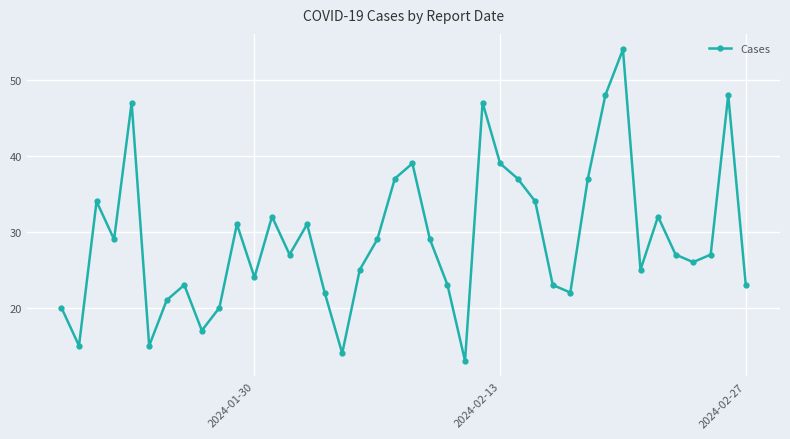

How many interior local peaks (higher than both neighbors) does the data have?

11